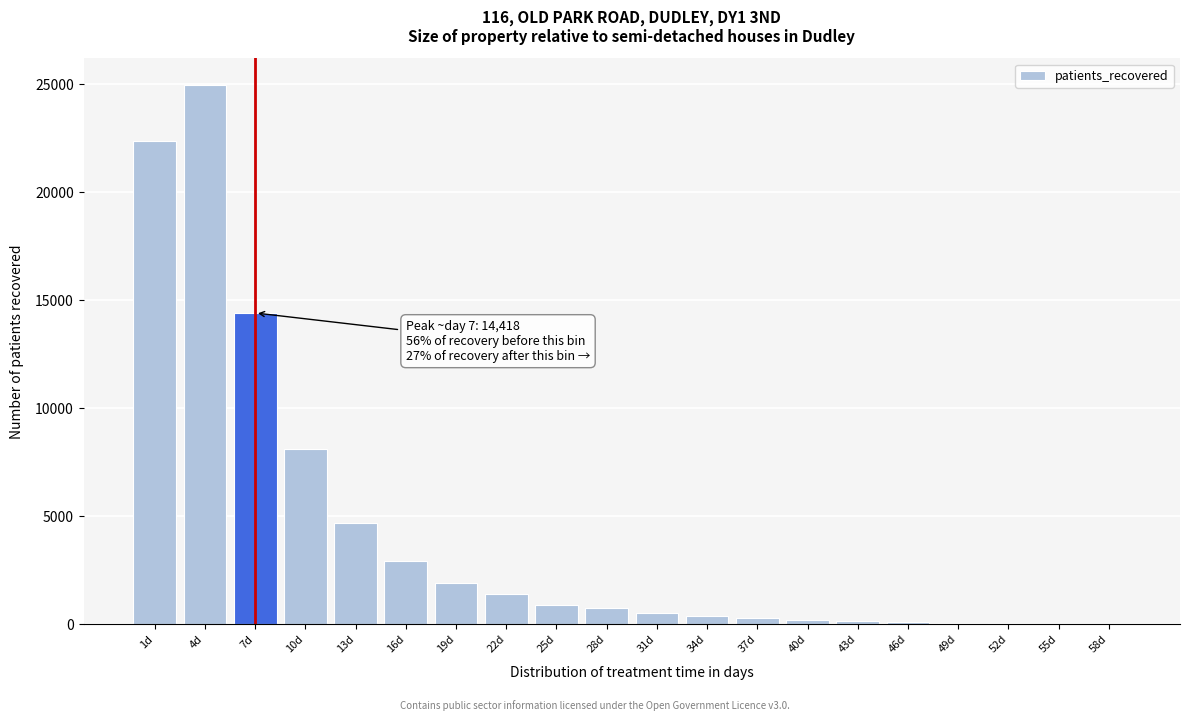

Which has a higher value, 4d or 13d?

4d